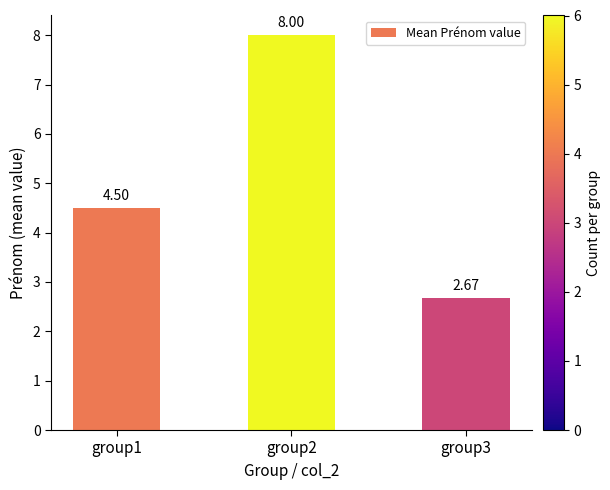

List the labels in order of value, smallest first.

group3, group1, group2